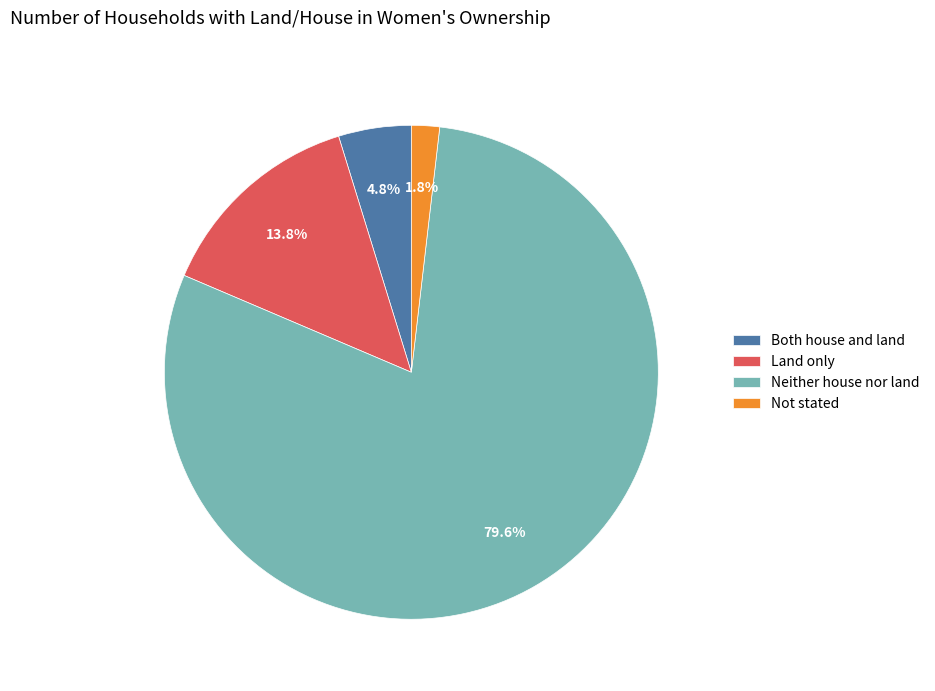

Which slice is the largest?

Neither house nor land